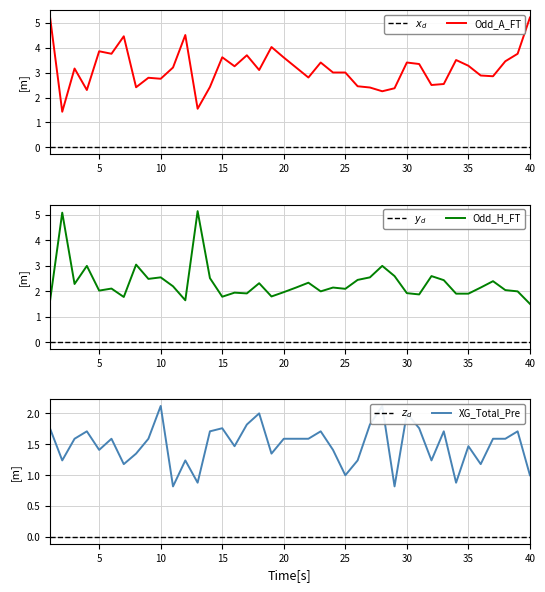

At which category does the chart reach its peak across all series?

1